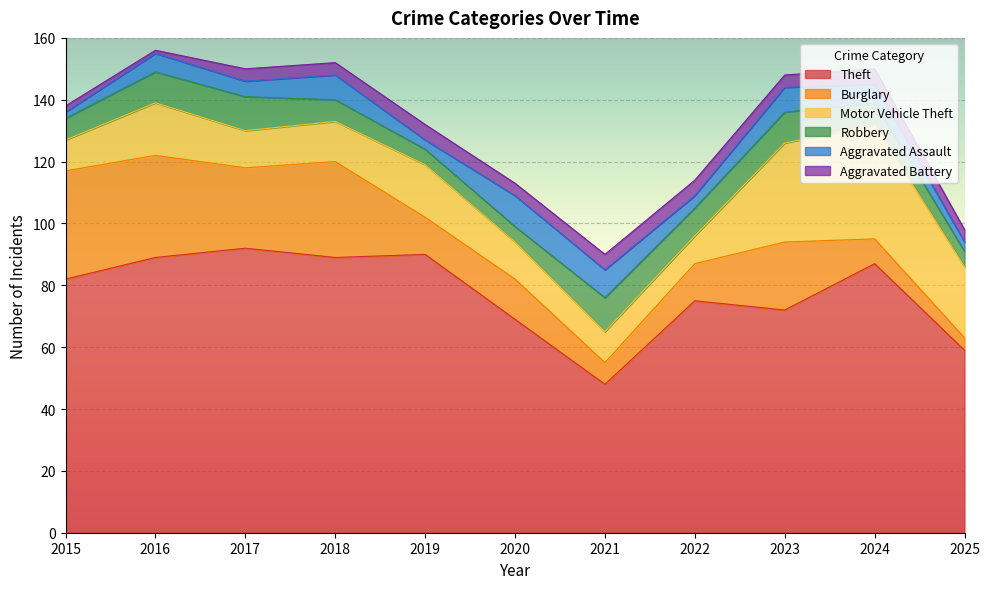

Which series has the largest range (max minus min)?

Theft